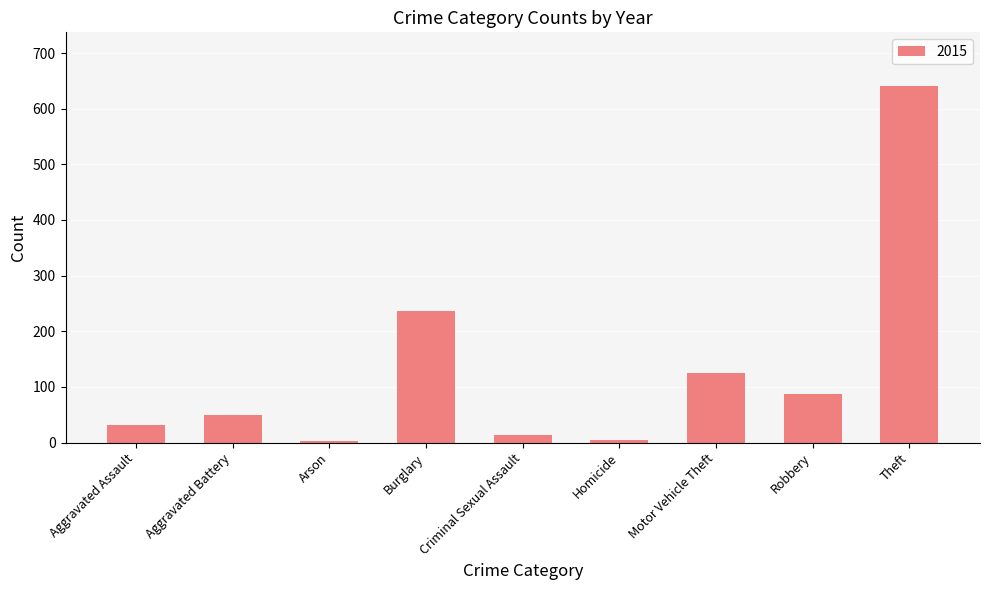

Does the chart contain any negative values?

No